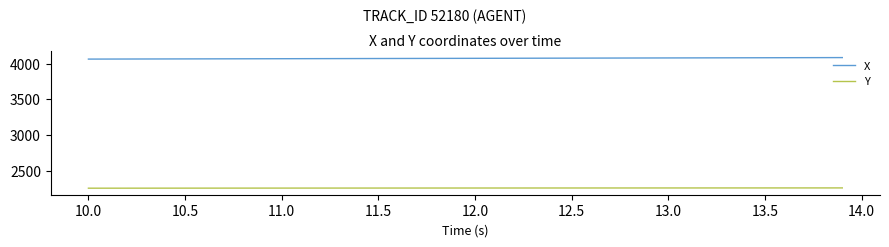

Which series has the largest range (max minus min)?

X